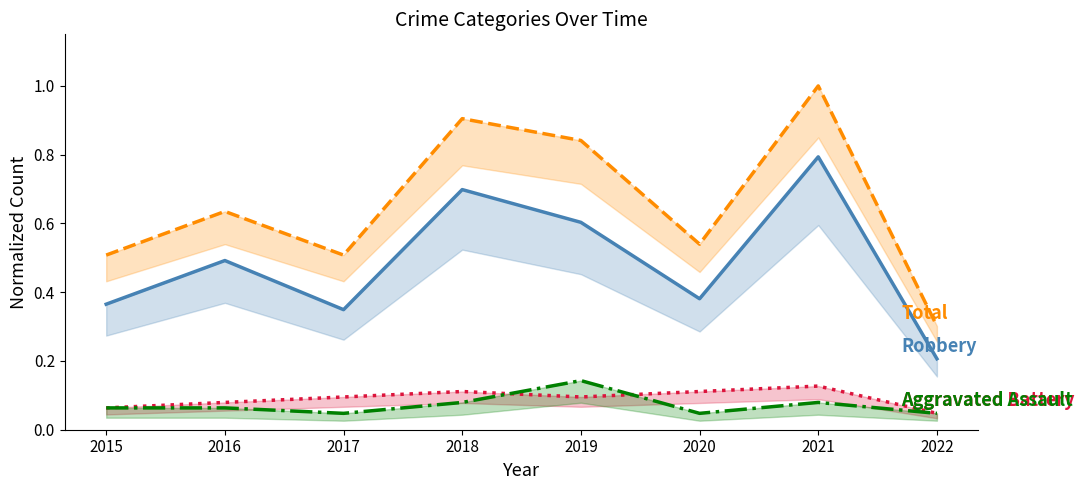

At which category is the sum across all series the highest?

2021